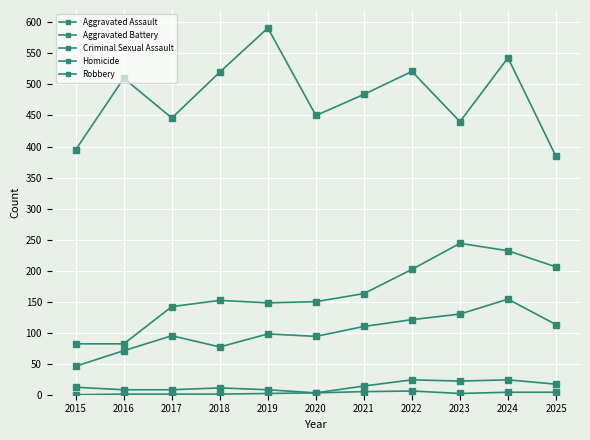

Is this an area chart (filled region under the line)?

No